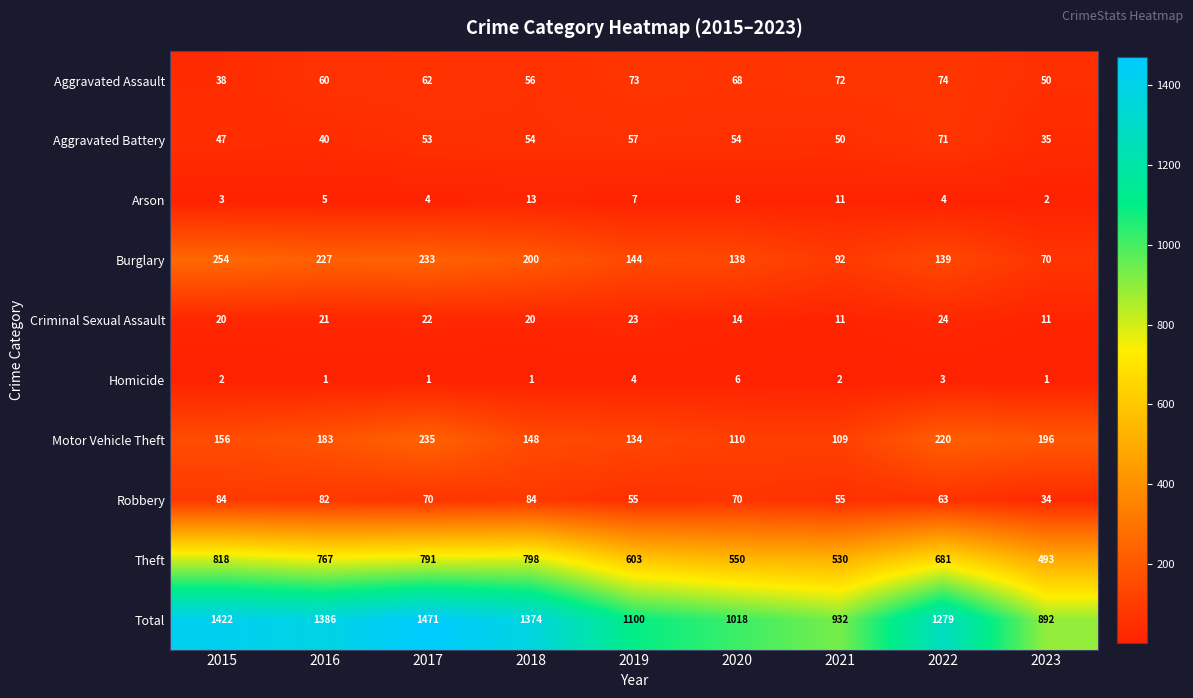

What is the spread (max minus min) of values at 2016?

1385